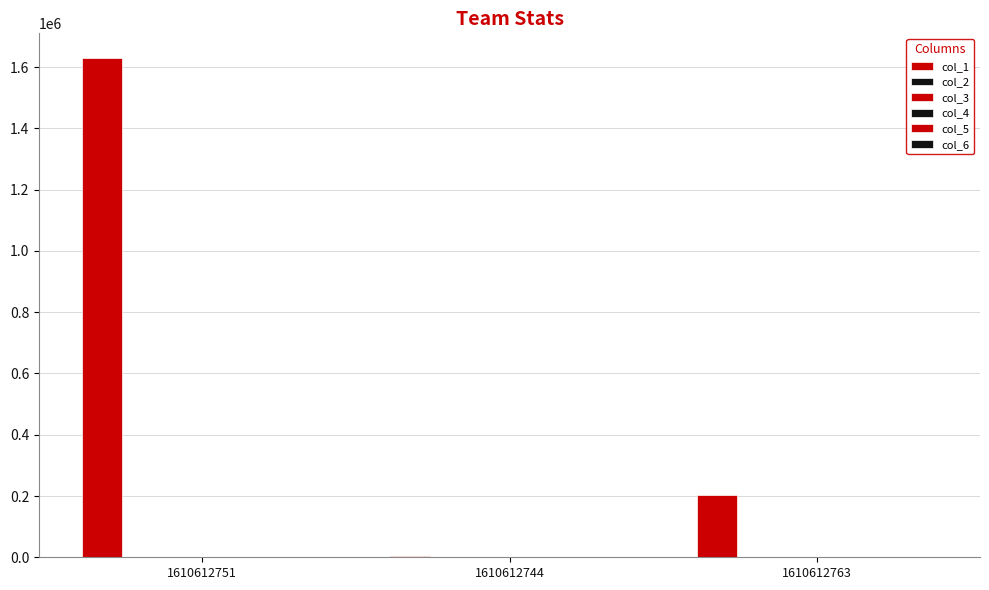

Count the number of categories in the chart.

3